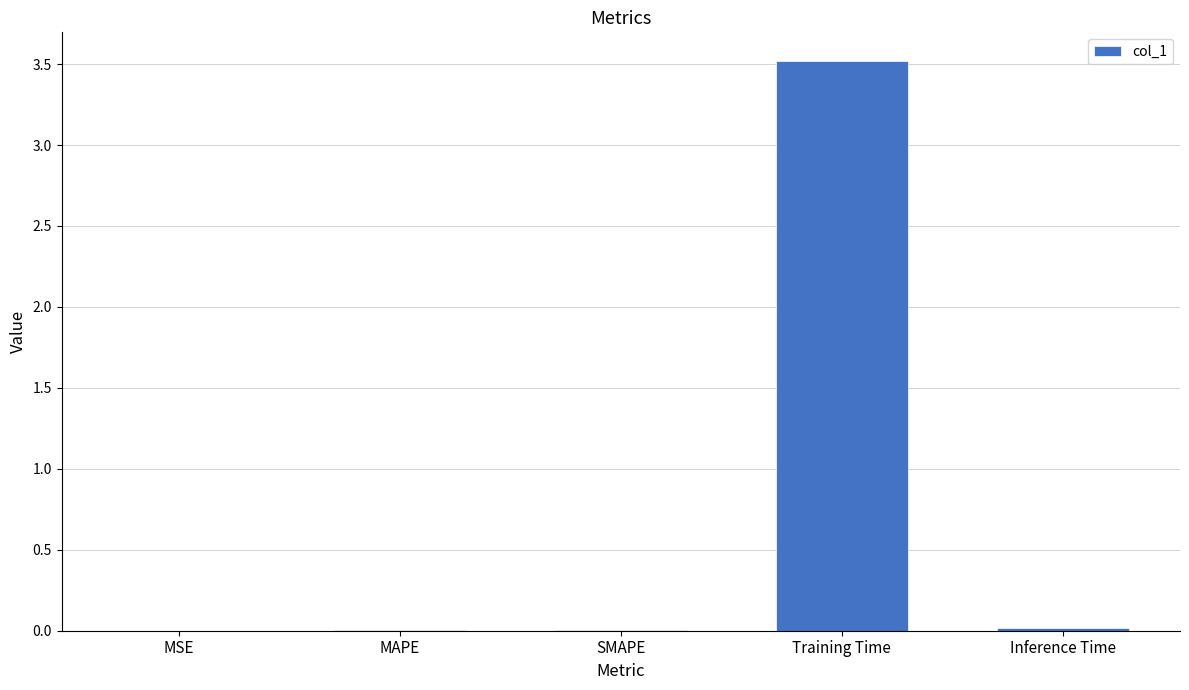

What is the change in value from MSE to Training Time?

+3.5